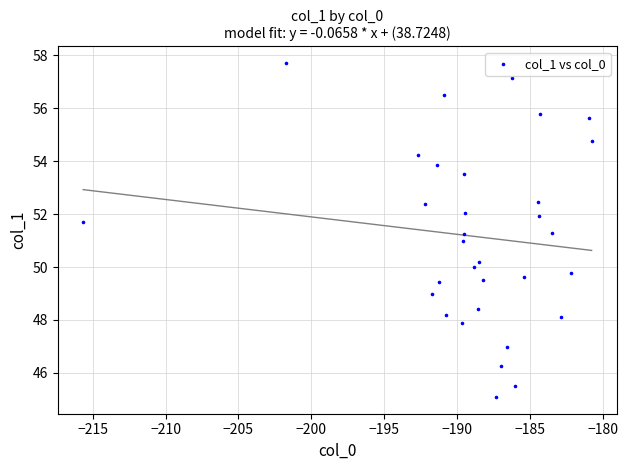

What is the range of X values (max minus min)?

34.9